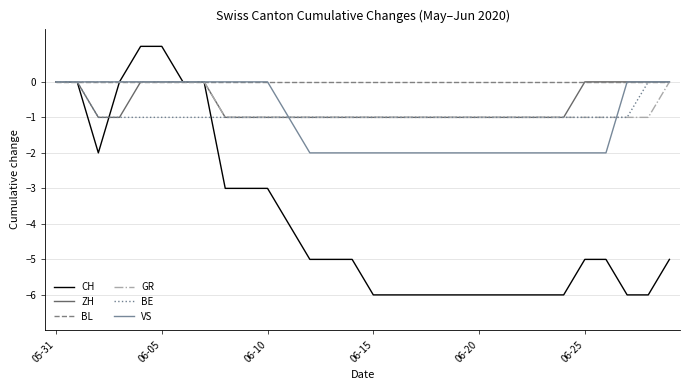

Which series has the largest total across all categories?

BL